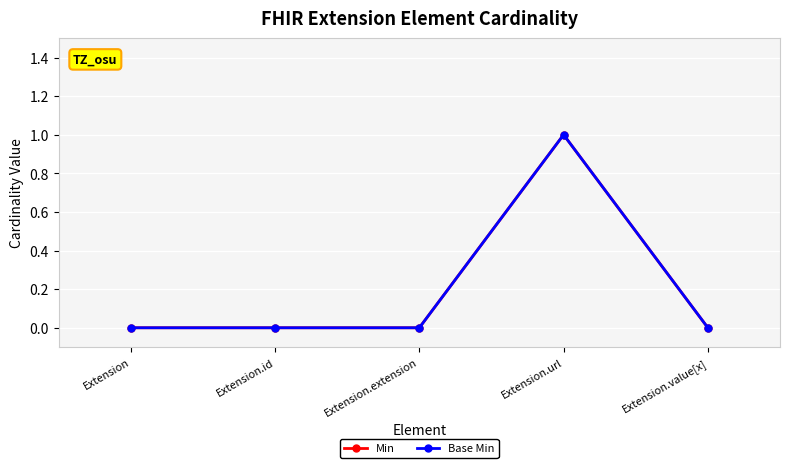

At which label is Min closest to 0?

Extension